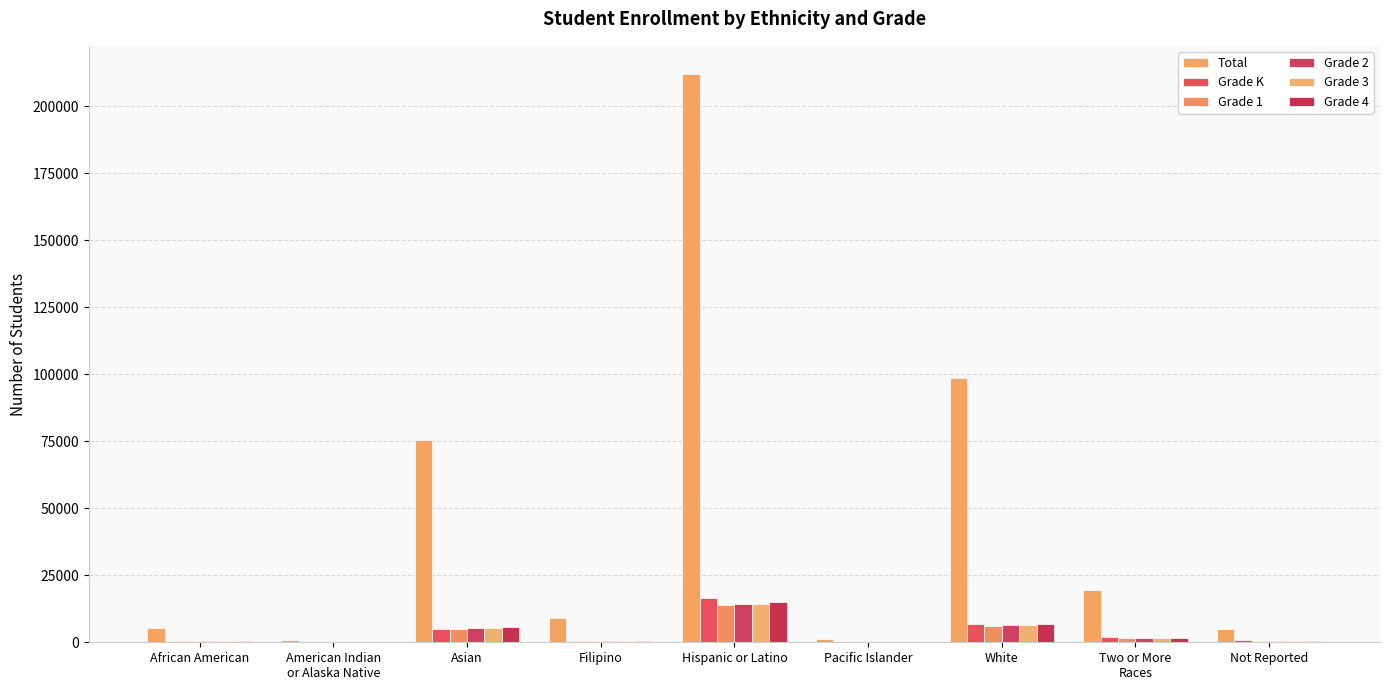

What is the minimum value shown in the chart?

42